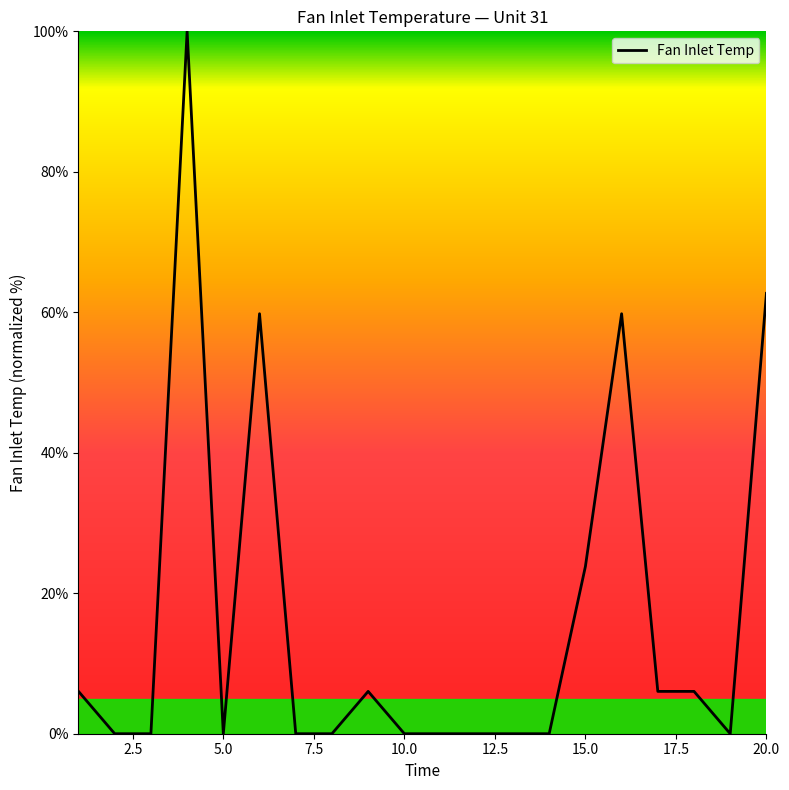

True or false: there are more than 1 points higher than both neighbors.

True